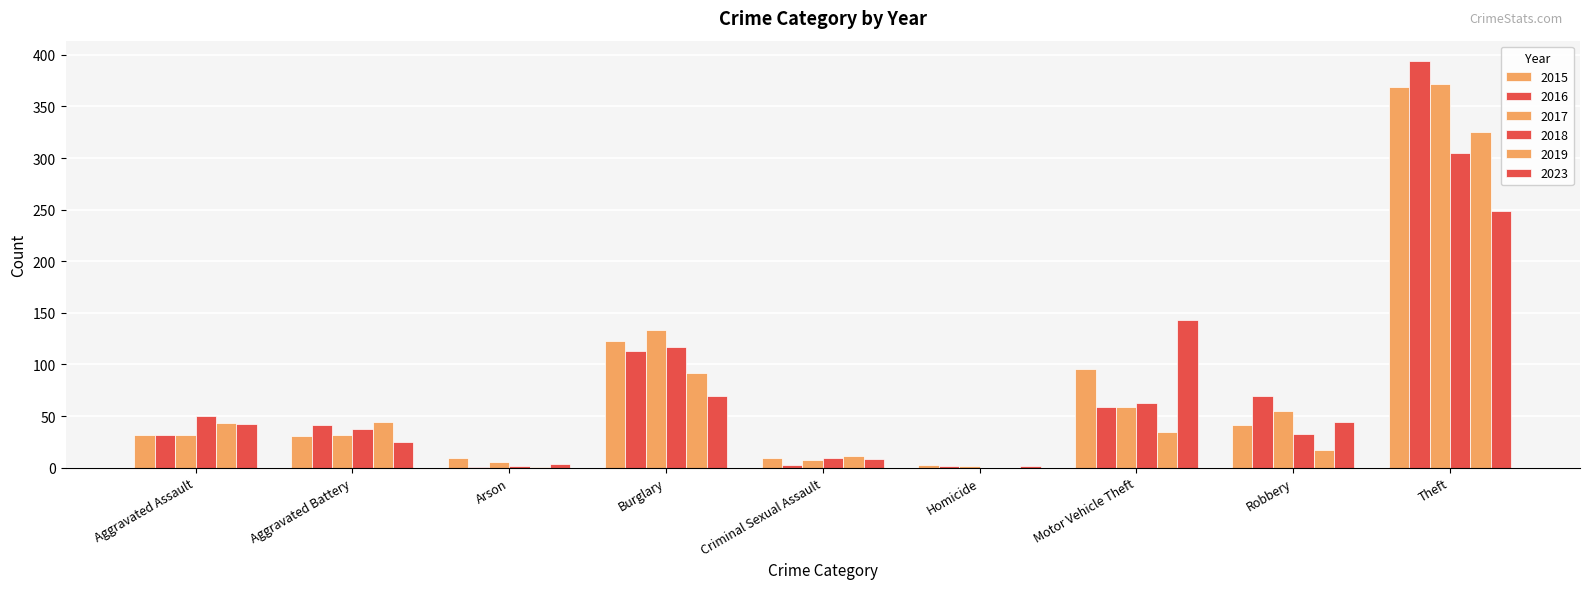

How many distinct data groups are displayed?

6